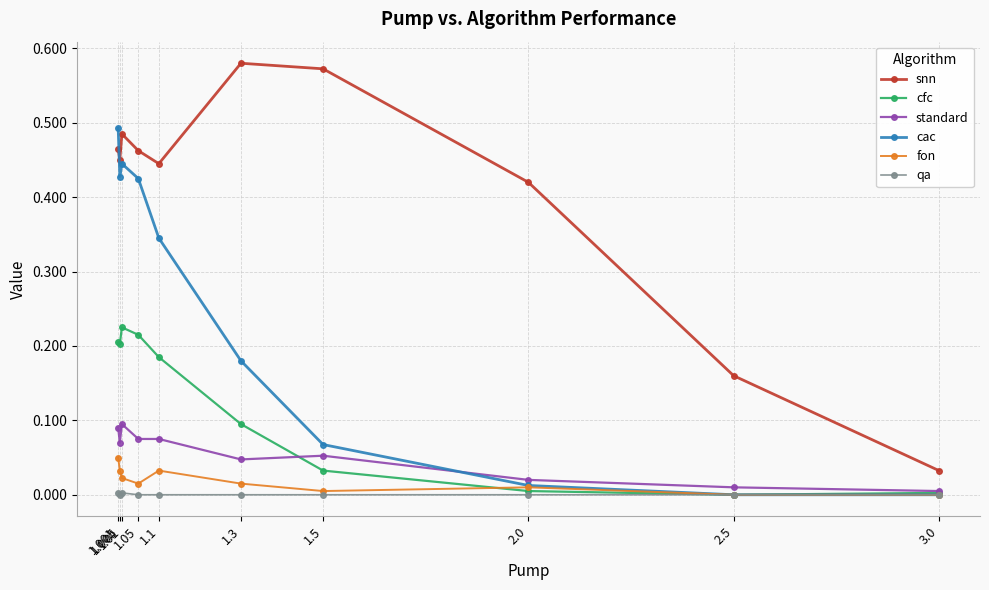

True or false: standard and snn intersect in this chart.

False